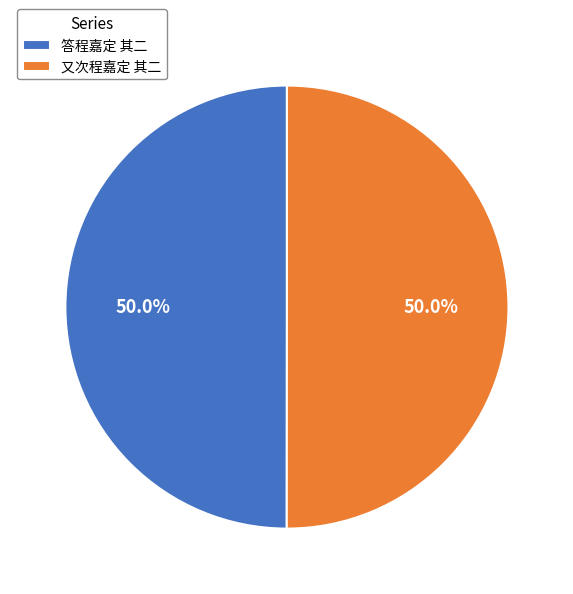

What is the total percentage of 又次程嘉定 其二 and 答程嘉定 其二?

100.0%